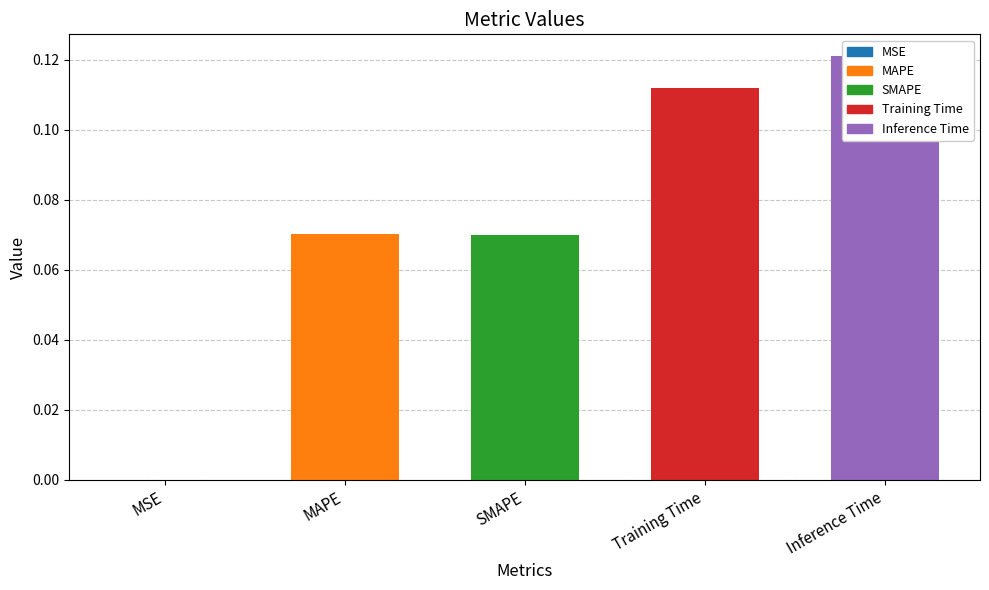

How many data points does each series have?

5